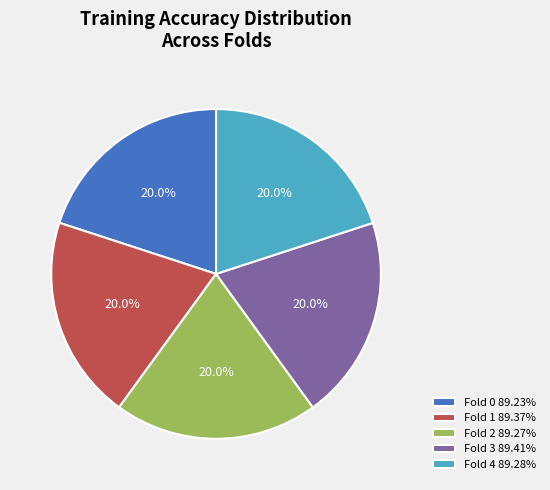

Does Fold 2 89.27% account for over 50% of the chart?

No